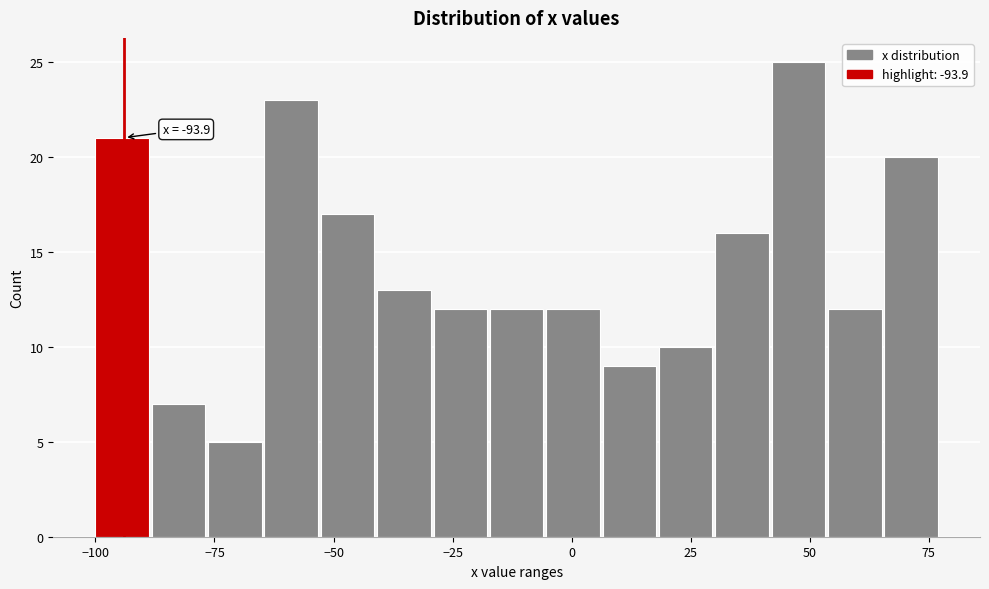

Around what value on the x-axis is the tallest bar? Give the approximate position of its centre, as read against the axis.

50